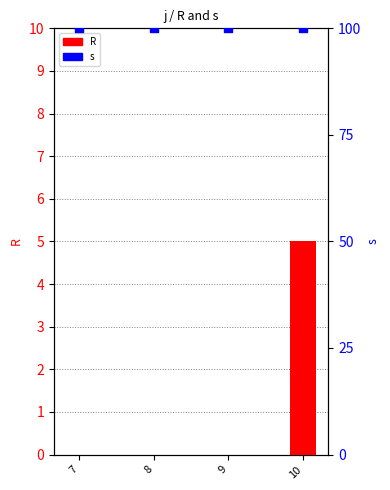

Which series has the widest spread of Y values?

R